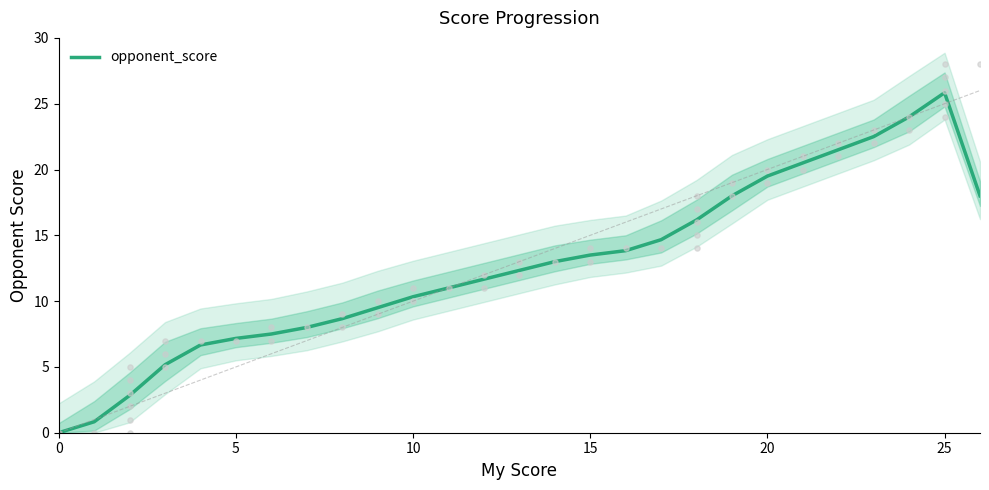

Approximately how many times larger is the value at 20 compared to 14?

1.5